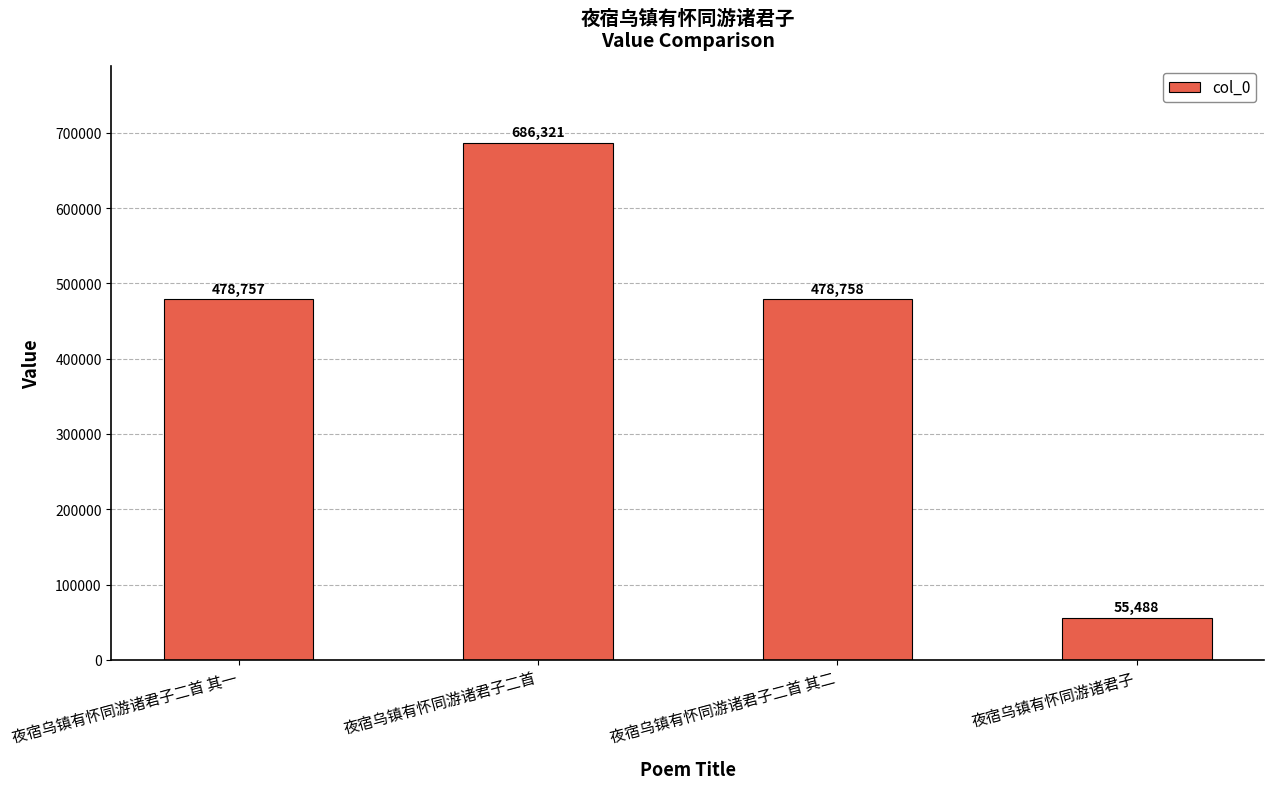

What position from the right is 夜宿乌镇有怀同游诸君子二首?

3